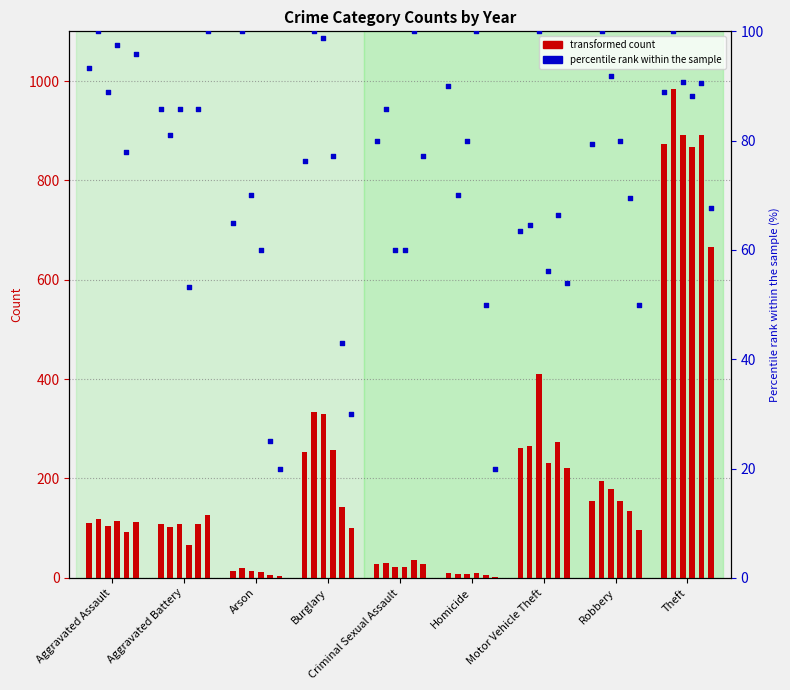

Is the value of 2016 at Aggravated Battery greater than the value of 2015 at Aggravated Assault?

No